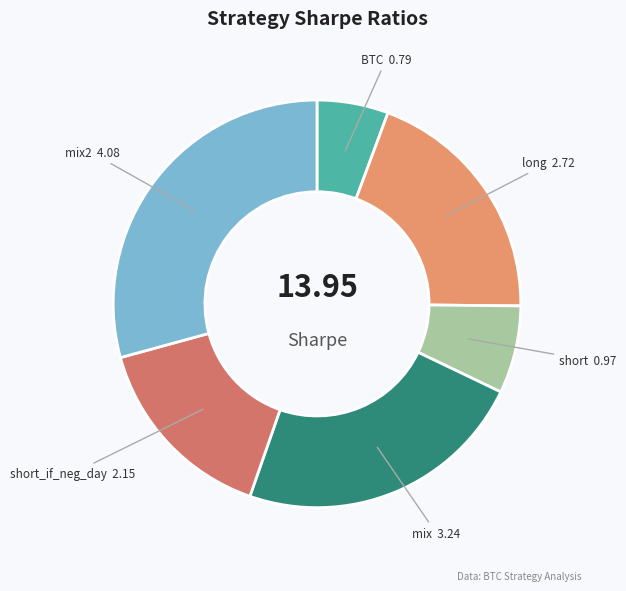

Is there a majority slice in this chart?

No